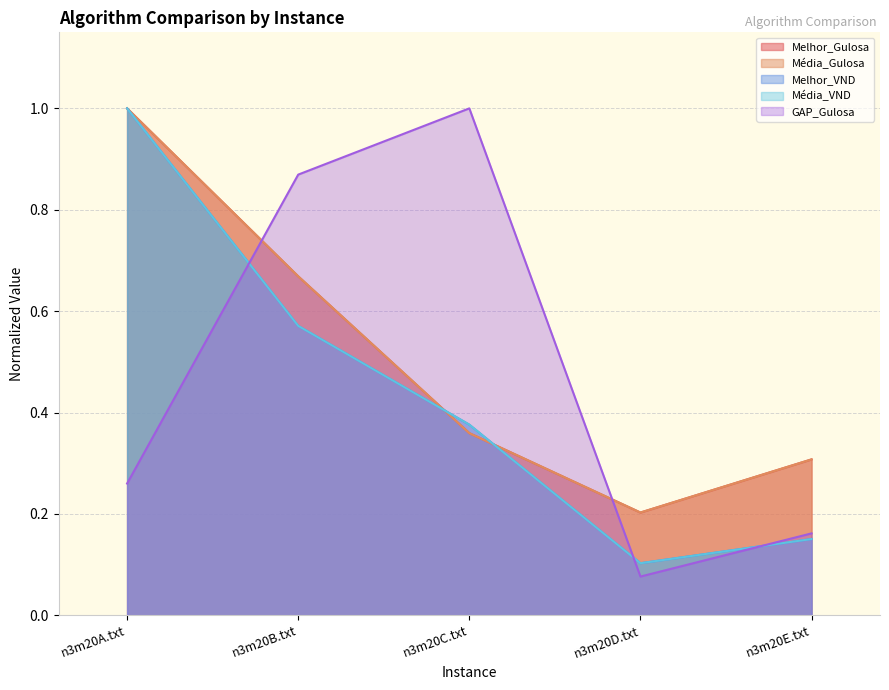

True or false: Melhor_Gulosa and Média_Gulosa intersect in this chart.

False